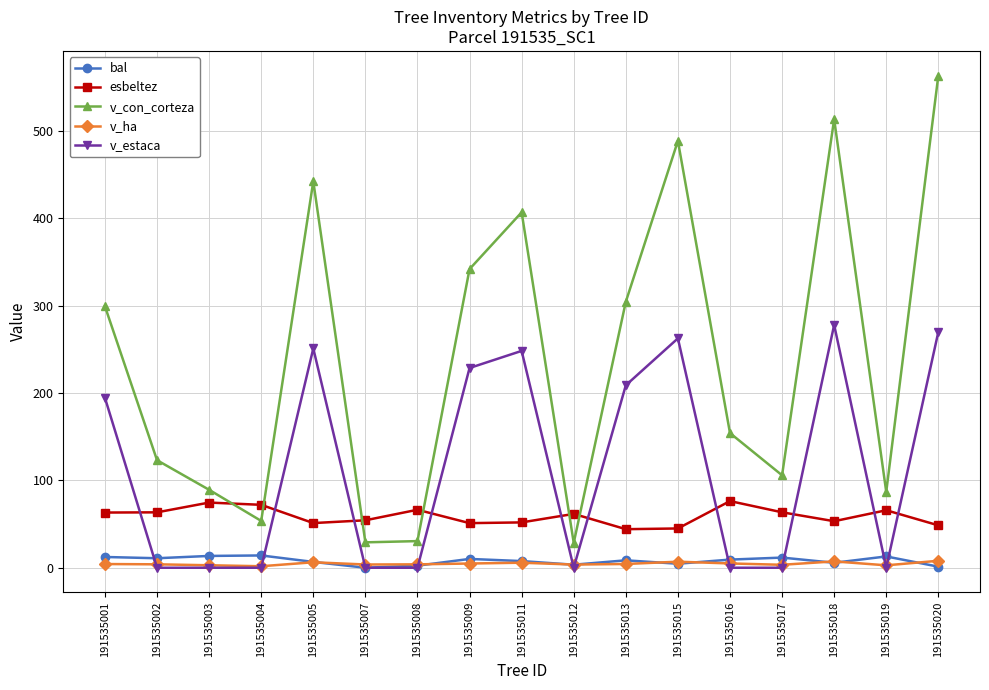

Which series changed the most between 191535013 and 191535019?

v_con_corteza